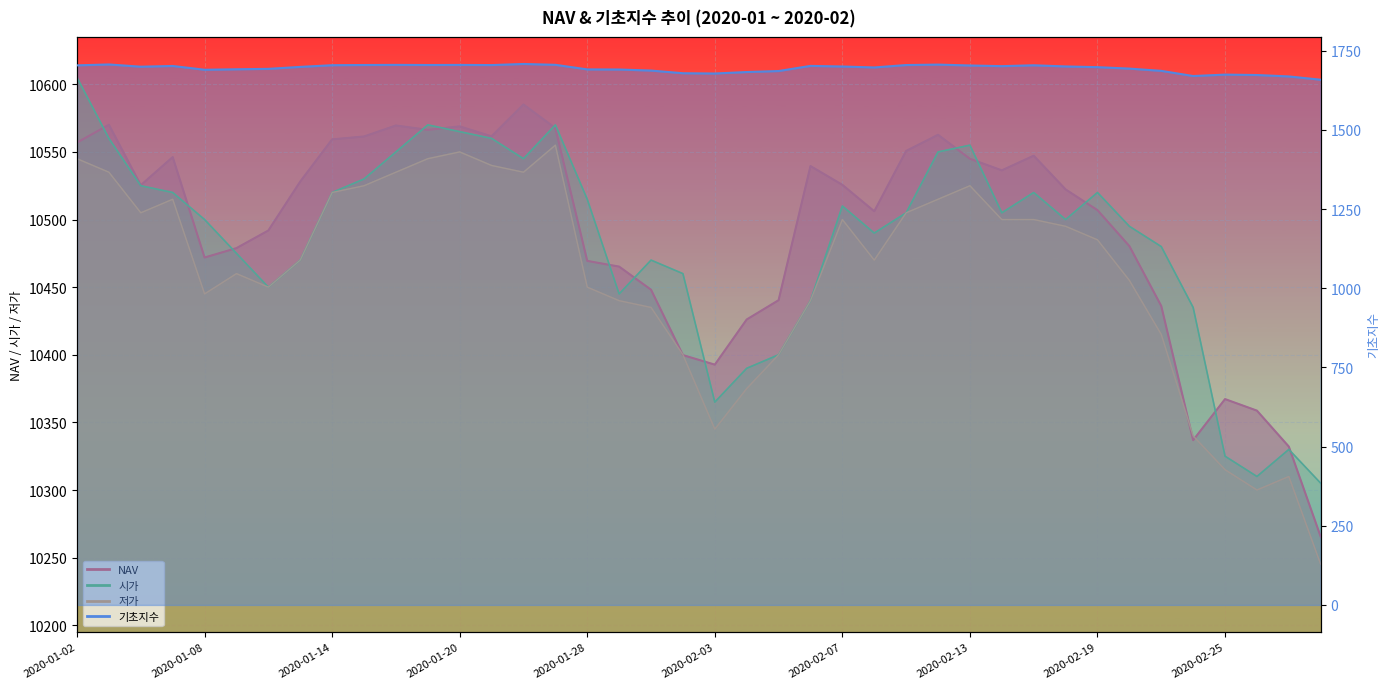

What is the smallest value displayed?

1658.5